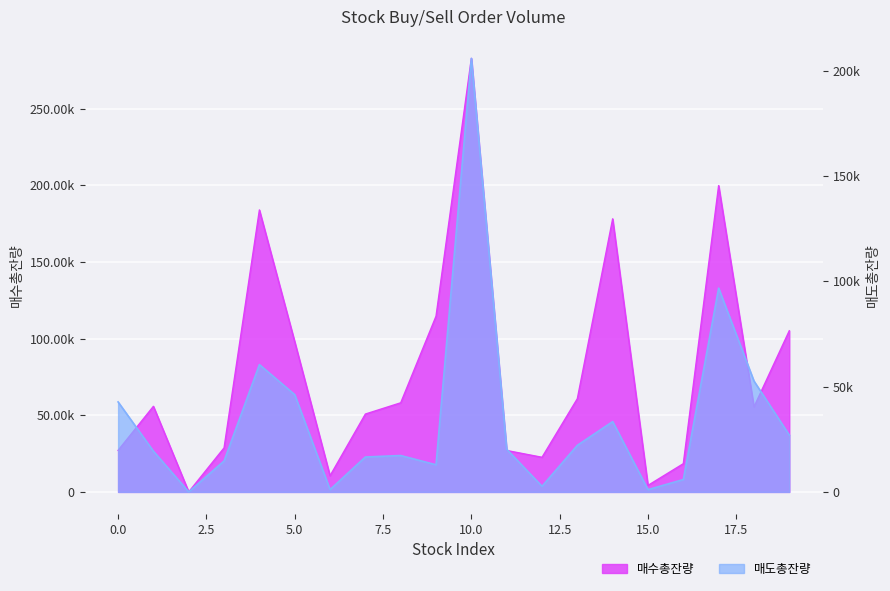

True or false: 매수총잔량 has more than 2 interior local peaks.

True